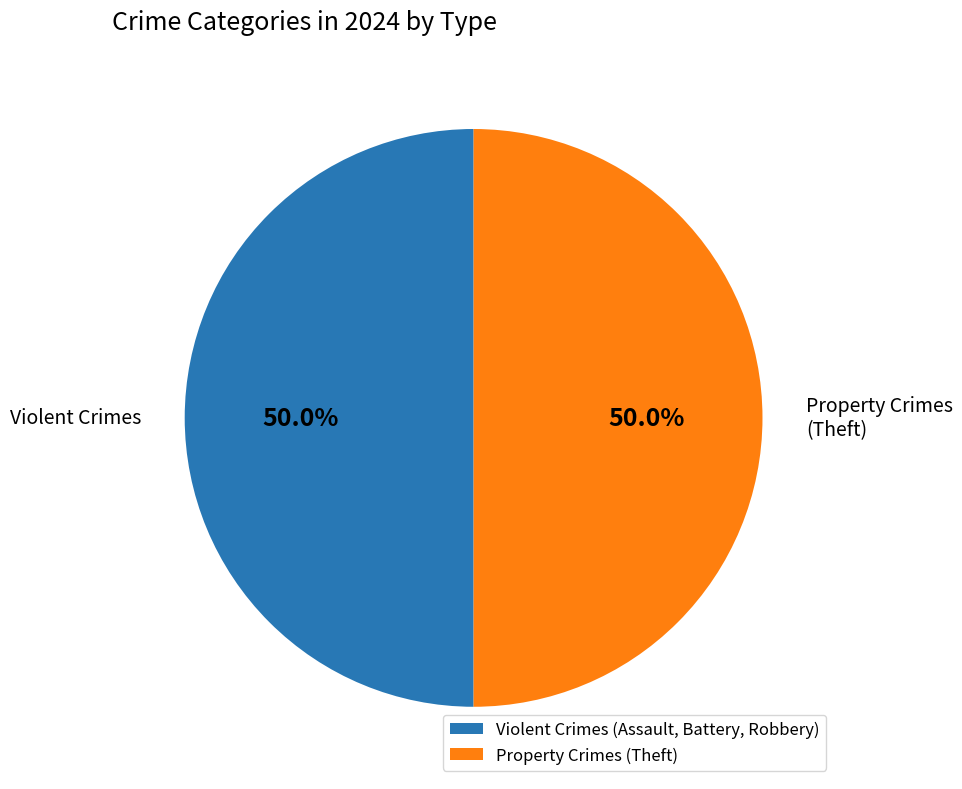

How many segments does this pie chart have?

2